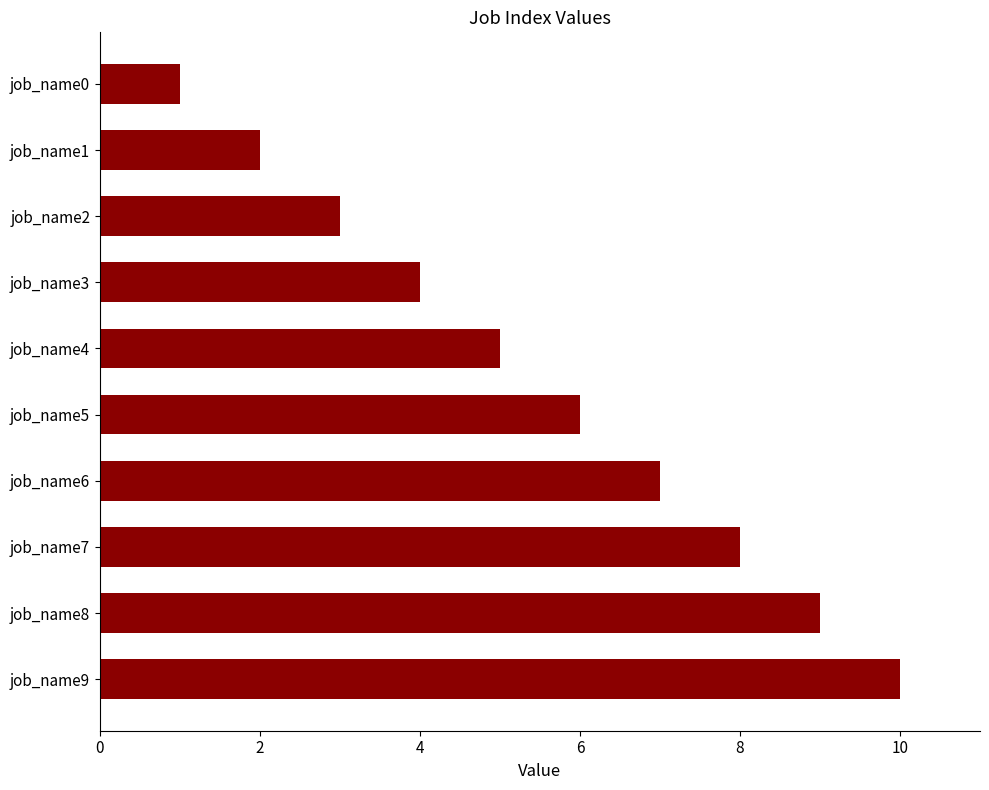

Is it true that the value at job_name4 is 7?

False